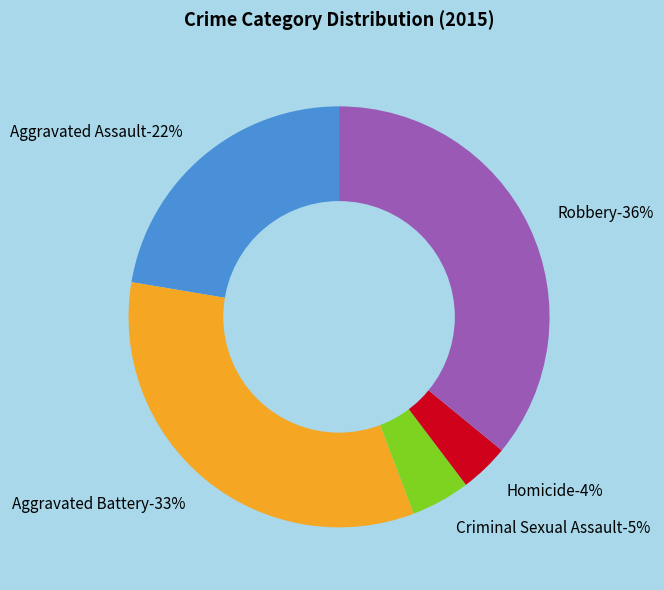

To the nearest percent, what portion does Homicide represent?

4%